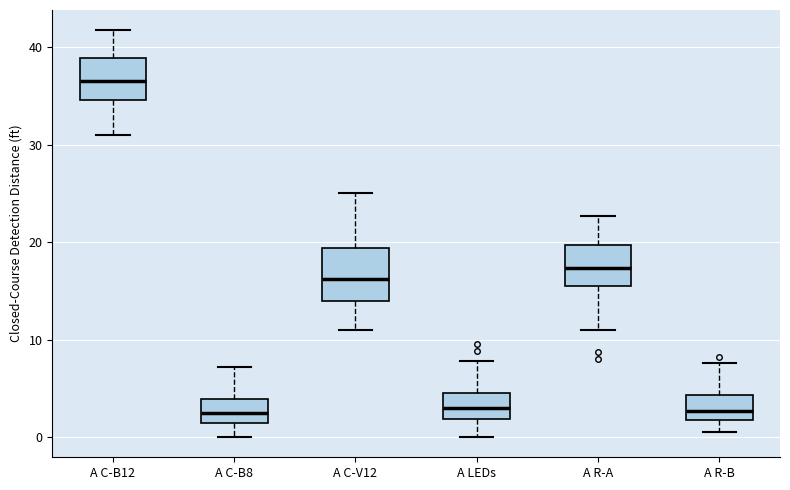

Reading left to right, read every box against the y-axis: the position of its median line, the range the box covers, and the ends of its whiskers. The values are not printed on the chart, so give them approximately, as read against the axis.

A C-B12: median 37, box 35 to 39, whiskers 31 to 42
A C-B8: median 2, box 1 to 4, whiskers 0 to 7
A C-V12: median 16, box 14 to 19, whiskers 11 to 25
A LEDs: median 3, box 2 to 5, whiskers 0 to 8
A R-A: median 17, box 16 to 20, whiskers 11 to 23
A R-B: median 3, box 2 to 4, whiskers 0 to 8